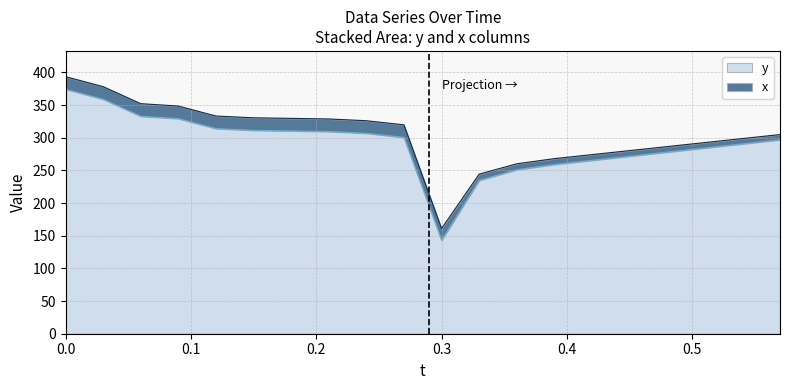

What position from the left is 0.27?

10